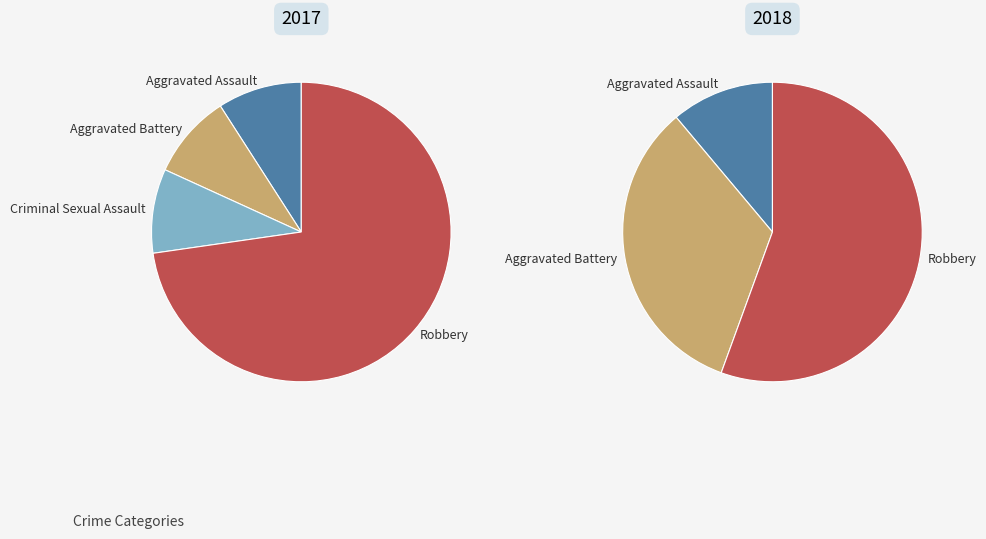

To the nearest percent, what is the average slice percentage?

25%